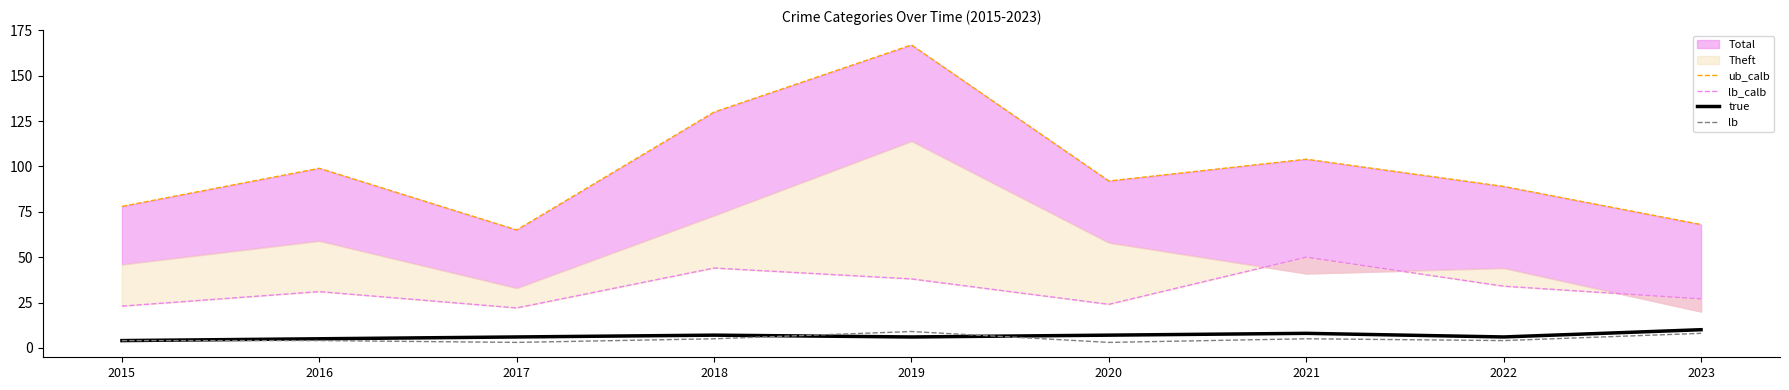

What is the highest value of the true series?

10